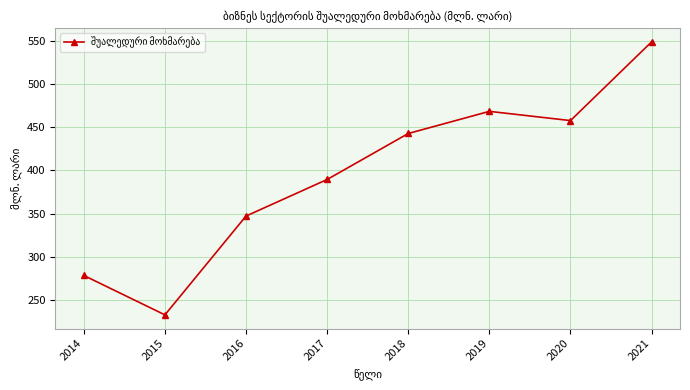

What is the difference between the maximum and minimum values?

317.0